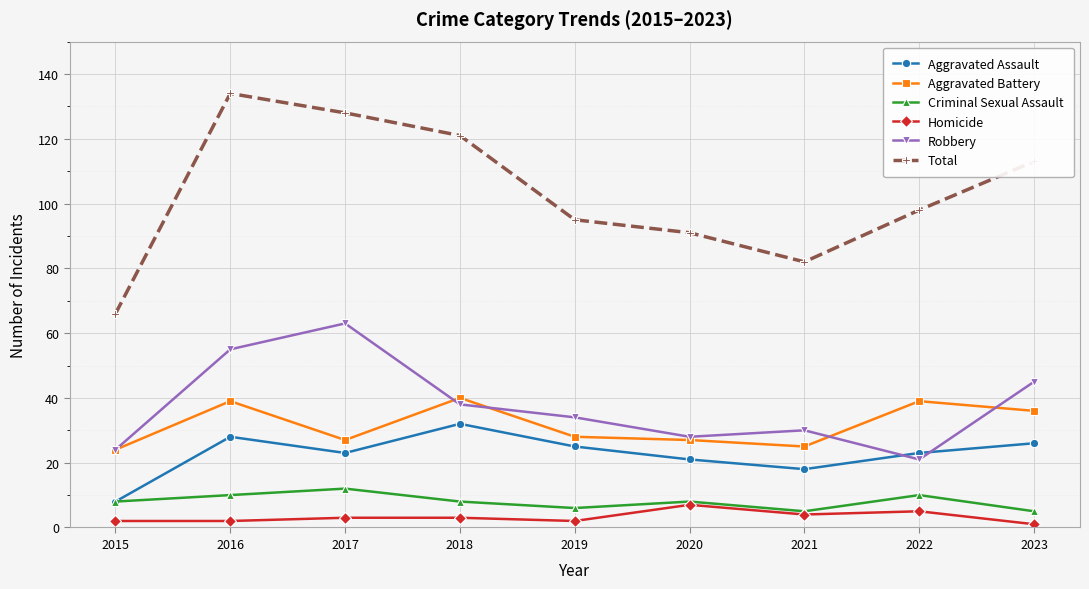

What is the average value of the Robbery series?

38